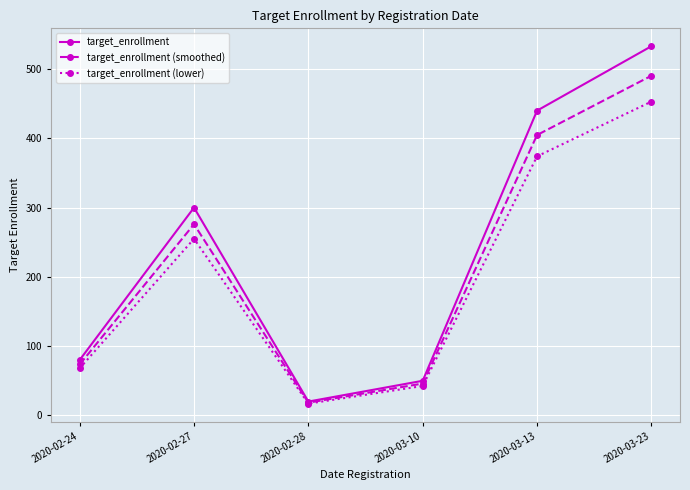

What is the lowest value of the target_enrollment series?

20.0